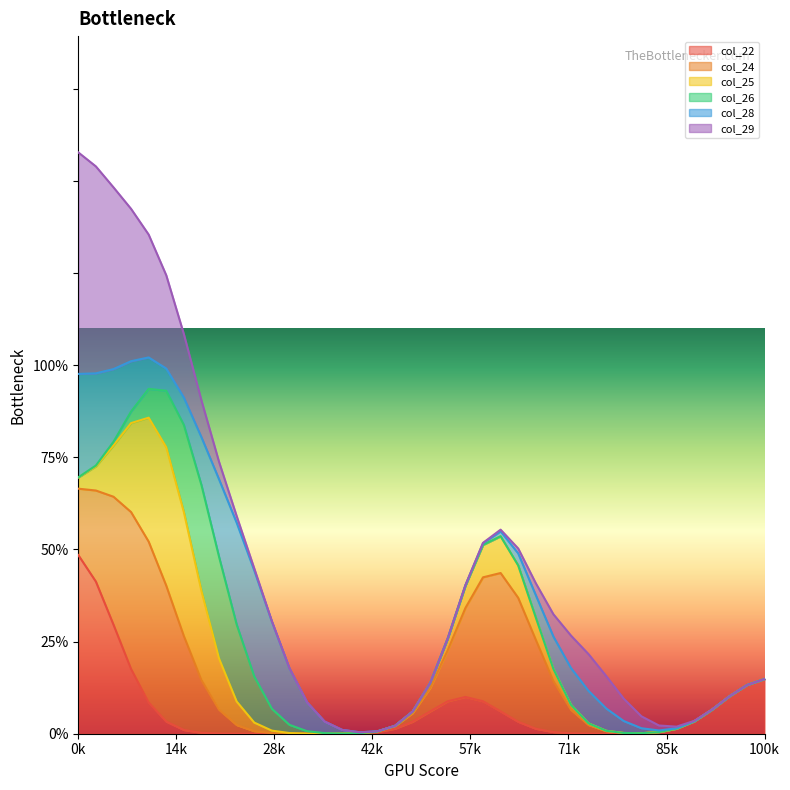

The value of col_26 at 2 is 1. True or false?

False